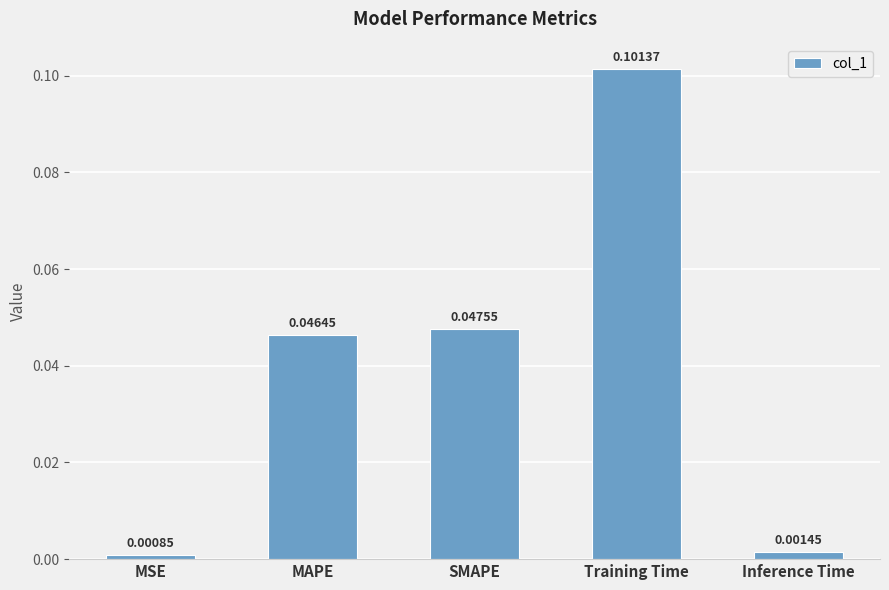

Between SMAPE and Inference Time, which is larger?

SMAPE